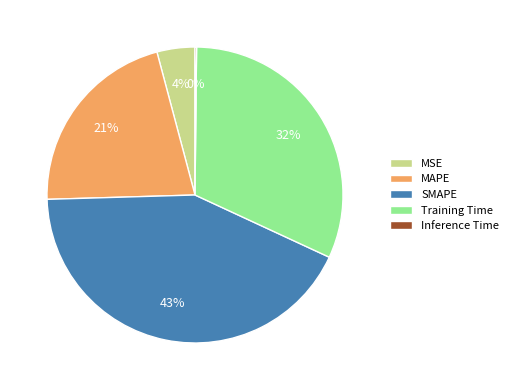

Which has a higher value, MAPE or SMAPE?

SMAPE